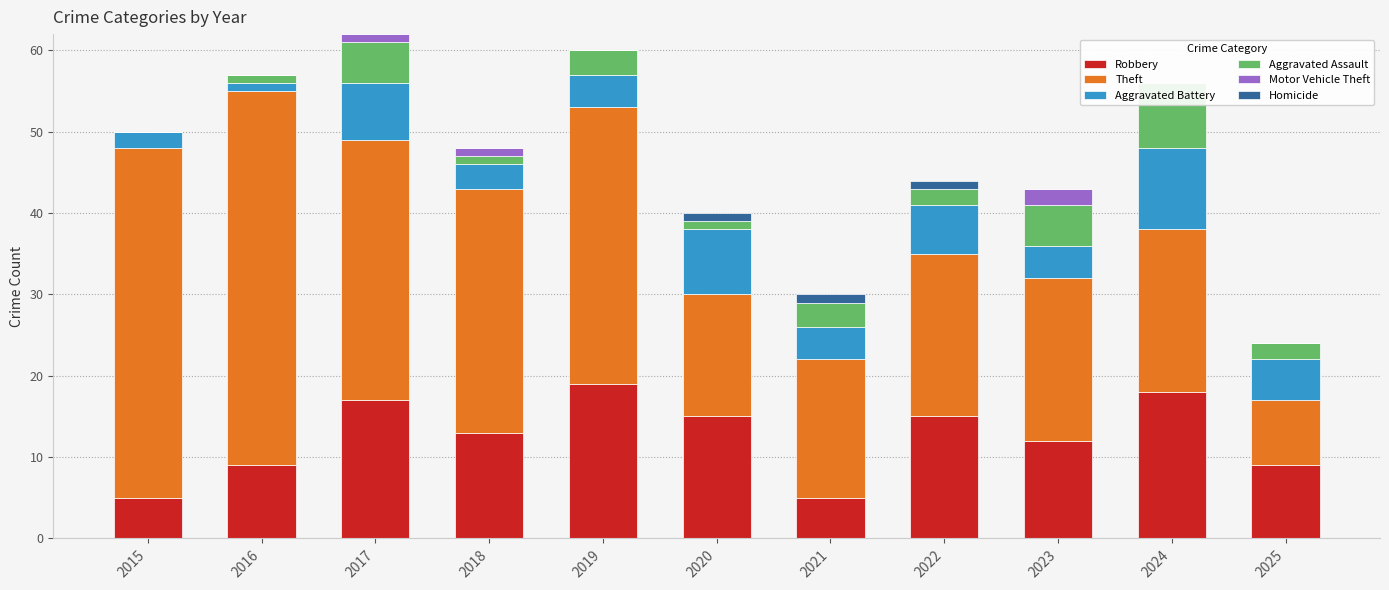

At which label is Robbery closest to 12?

2023